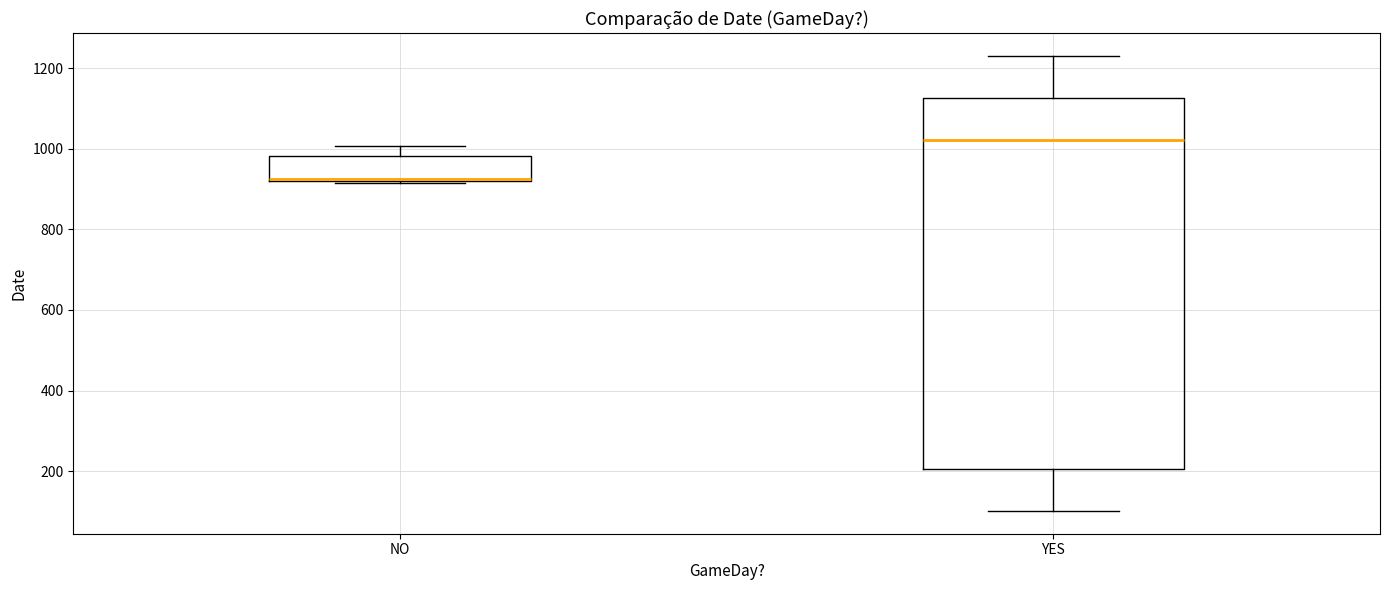

Reading left to right, transcribe this box plot: for each box, give where its median line is, the range the box spans, and where its two whiskers end, as read against the y-axis. The values are not printed on the chart, so give them approximately, as read against the axis.

NO: median 920, box 920 to 980, whiskers 920 to 1000
YES: median 1020, box 200 to 1120, whiskers 100 to 1240